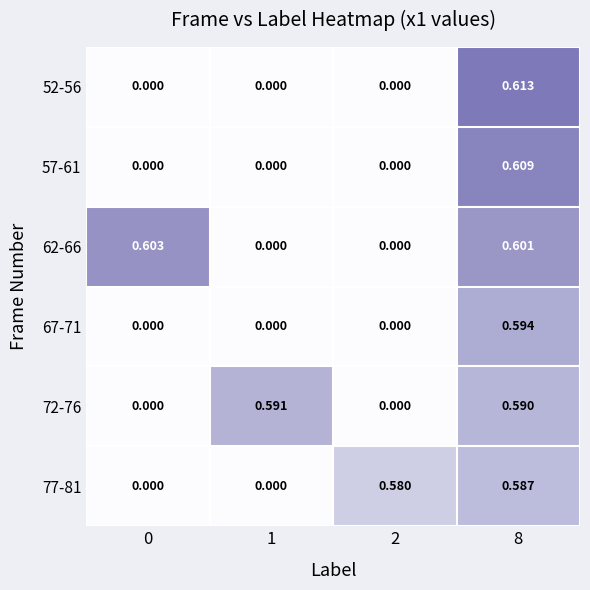

How many series are shown in this chart?

6